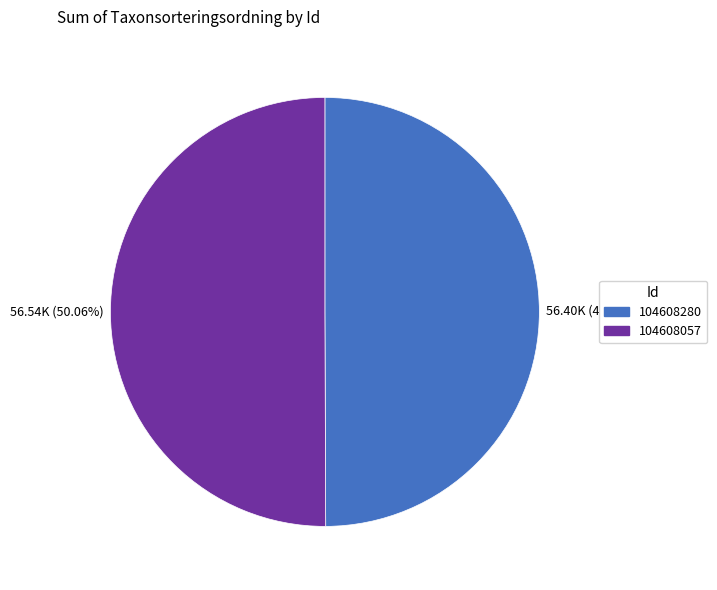

Approximately how many times larger is the value at 104608280 compared to 104608057?

1.0